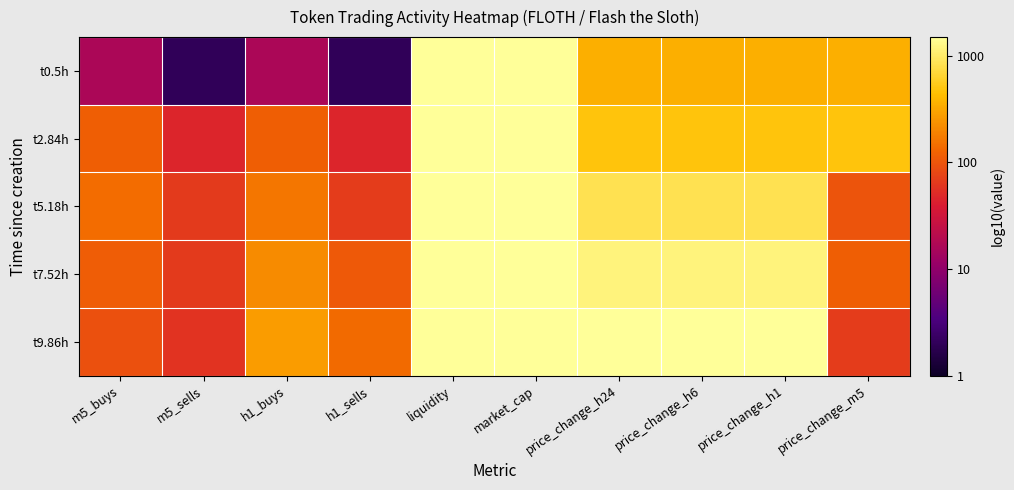

Which series has the widest spread of values?

t0.5h